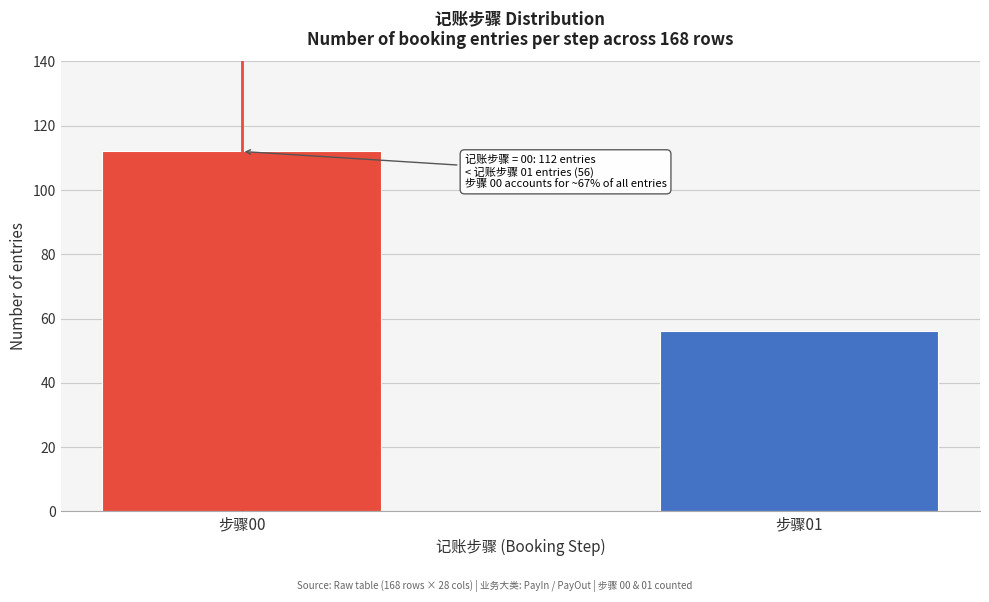

Reading left to right, list all the values displayed in this chart.

步骤00=112	步骤01=56